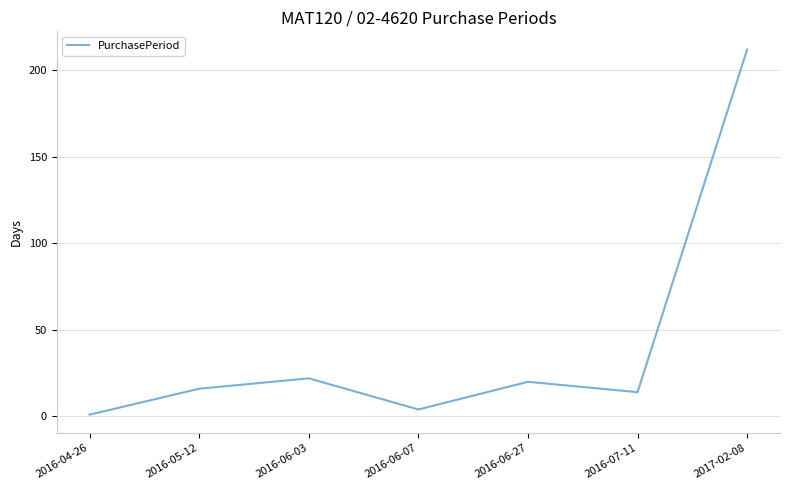

How many interior local peaks (higher than both neighbors) does the data have?

2